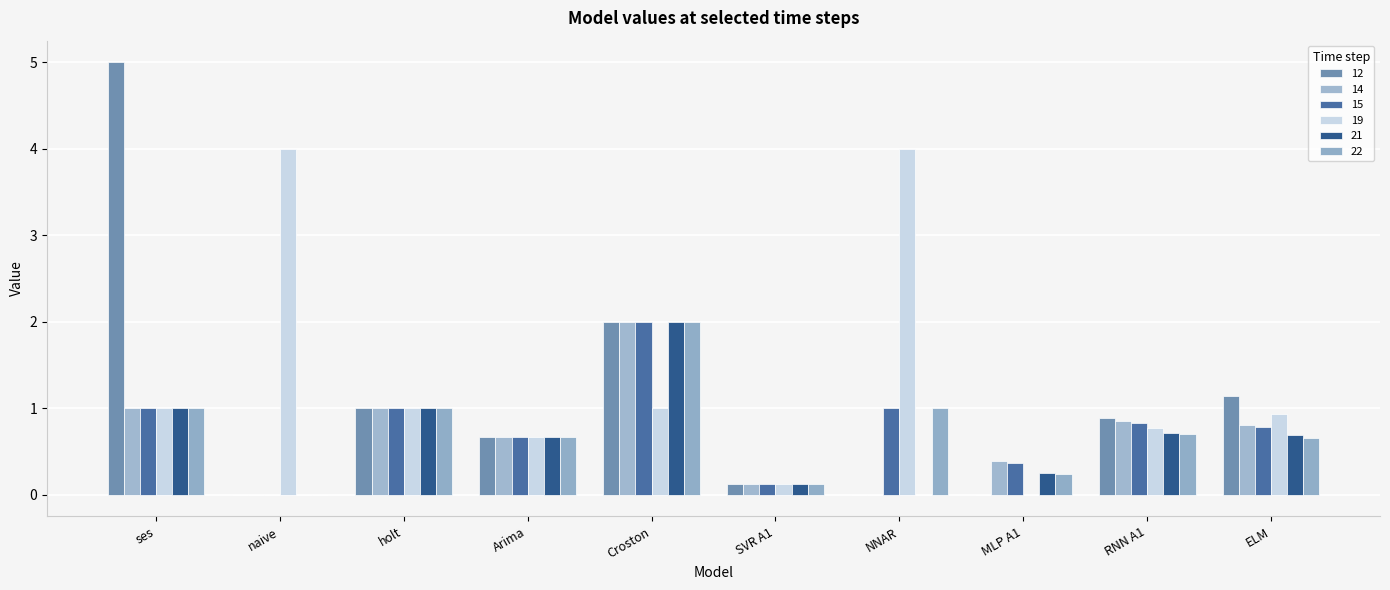

Where is 22 nearest to the value 1?

ses